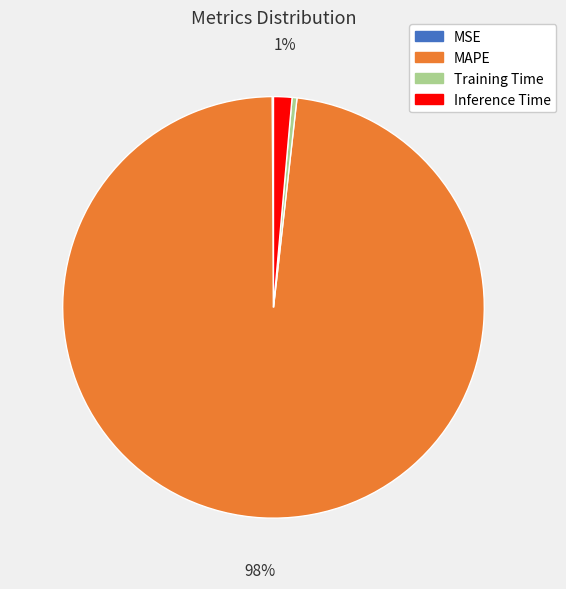

Does MAPE represent more than half of the total?

Yes